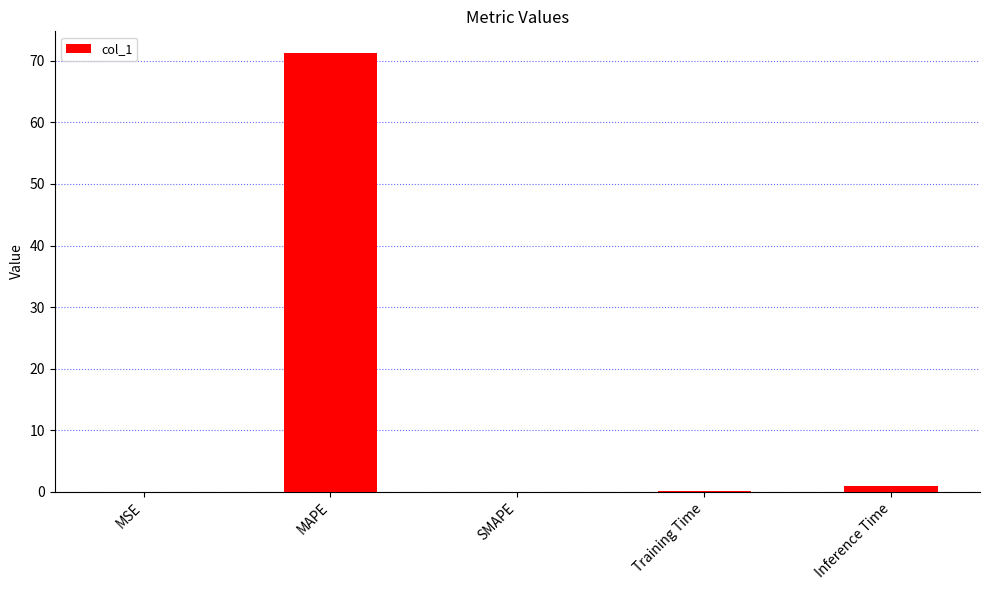

The value at SMAPE is -23.7. True or false?

False